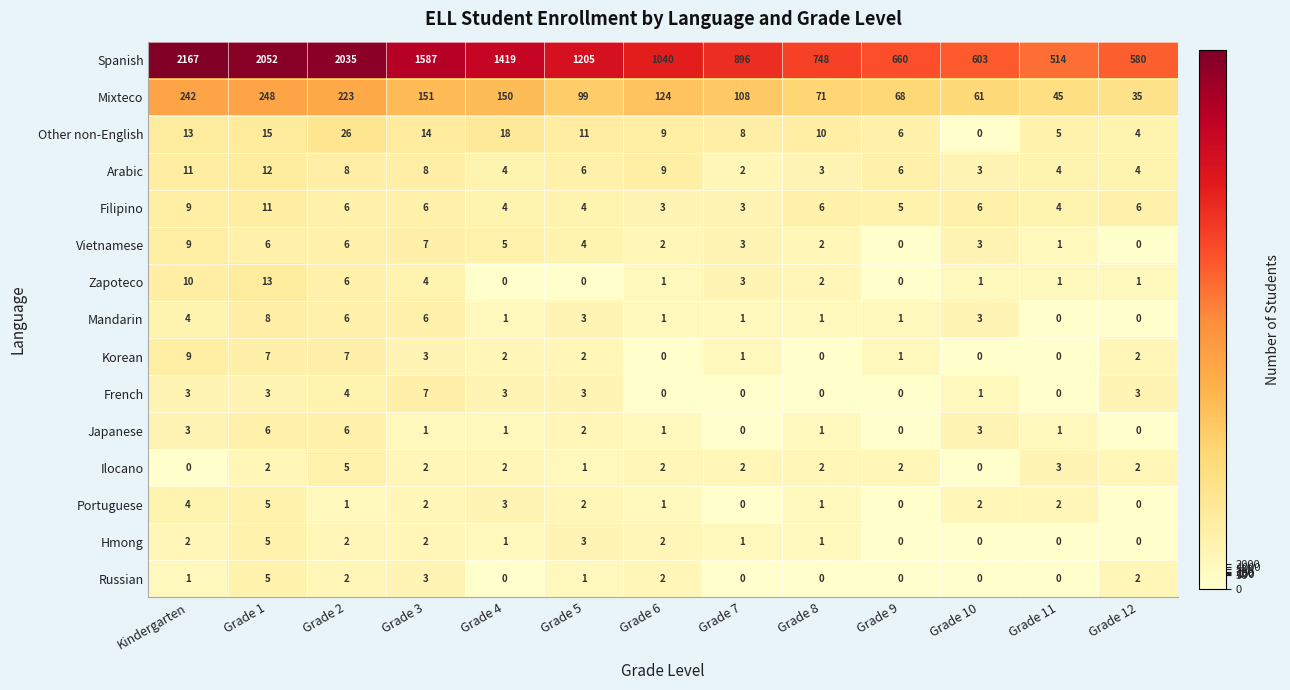

Between Grade 2 and Grade 4, which series saw the biggest shift?

Spanish